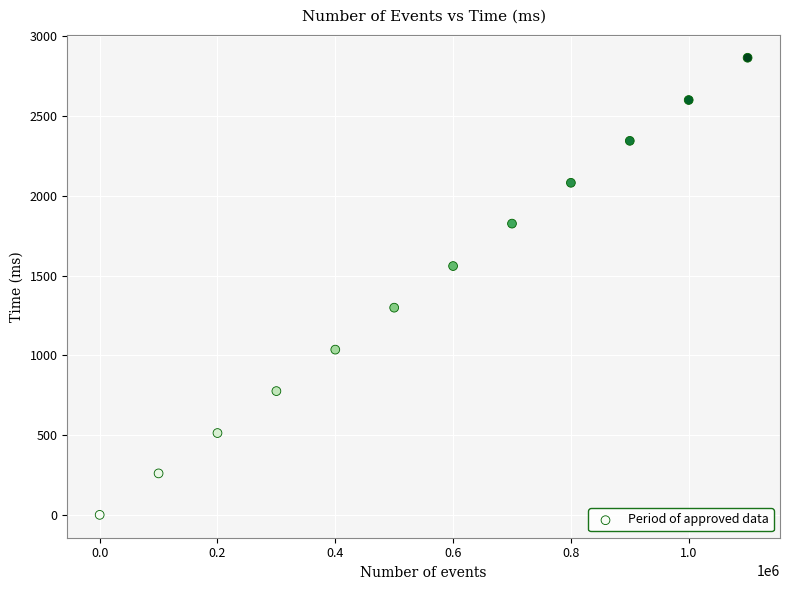

What is the average Y value?

1430